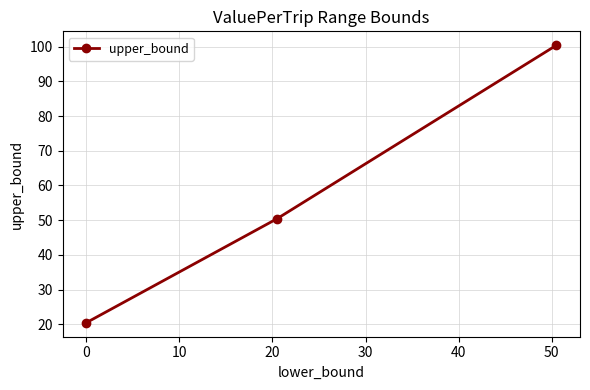

What is the value of the 1st point from the left?

20.4